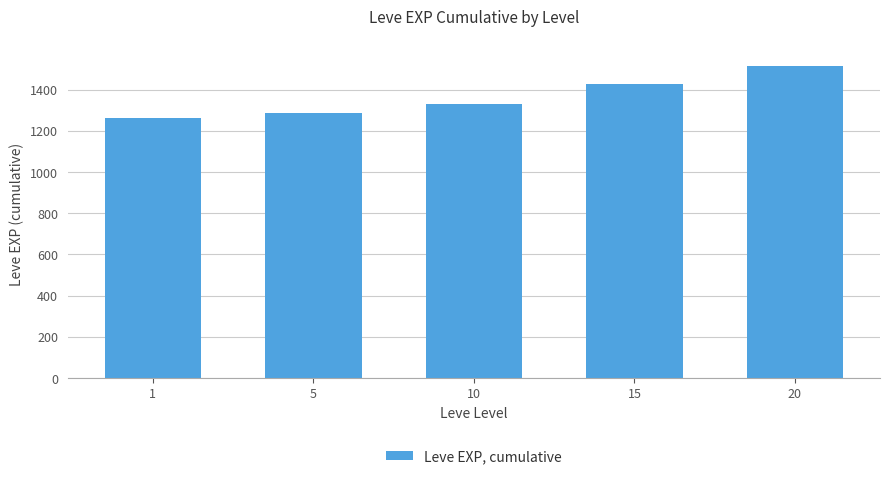

Reading left to right, what are all the values shown in this chart?

1264	1286	1331	1425	1515